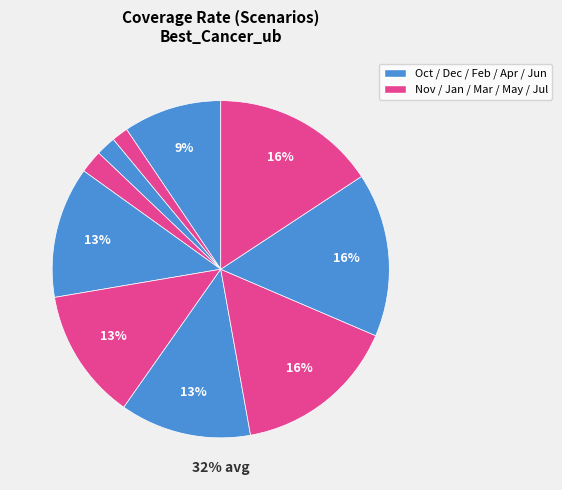

Which slice is the smallest?

Nov